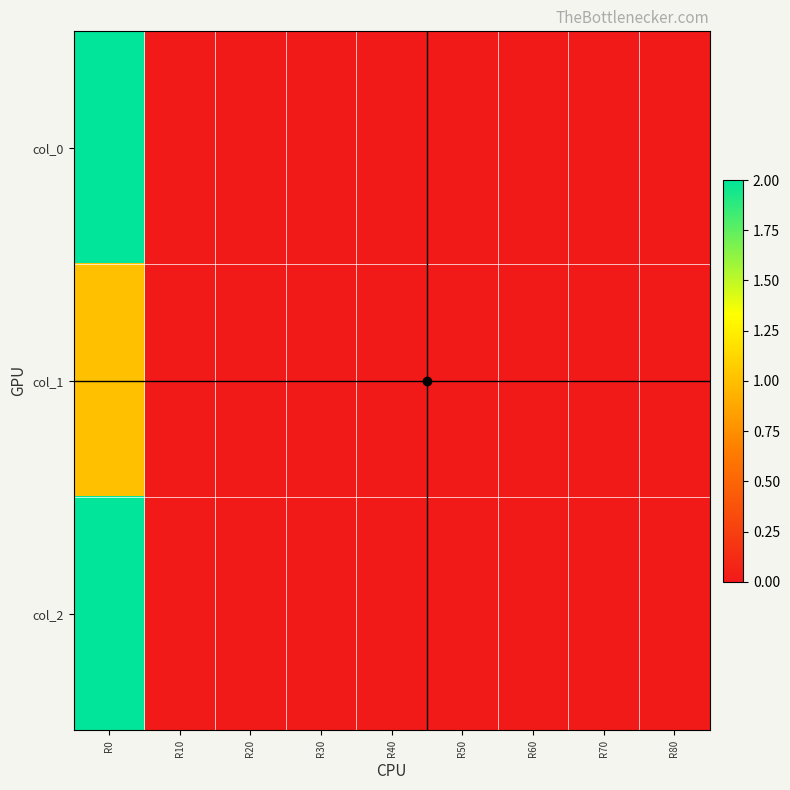

What is the maximum value shown in the chart?

2